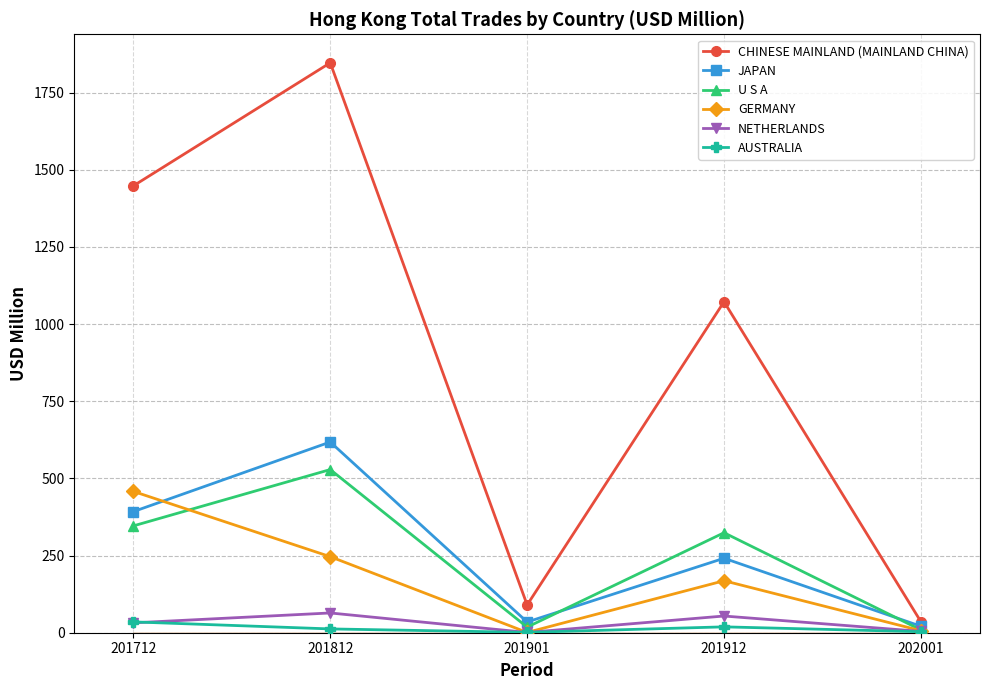

At which category is the sum across all series the highest?

201812